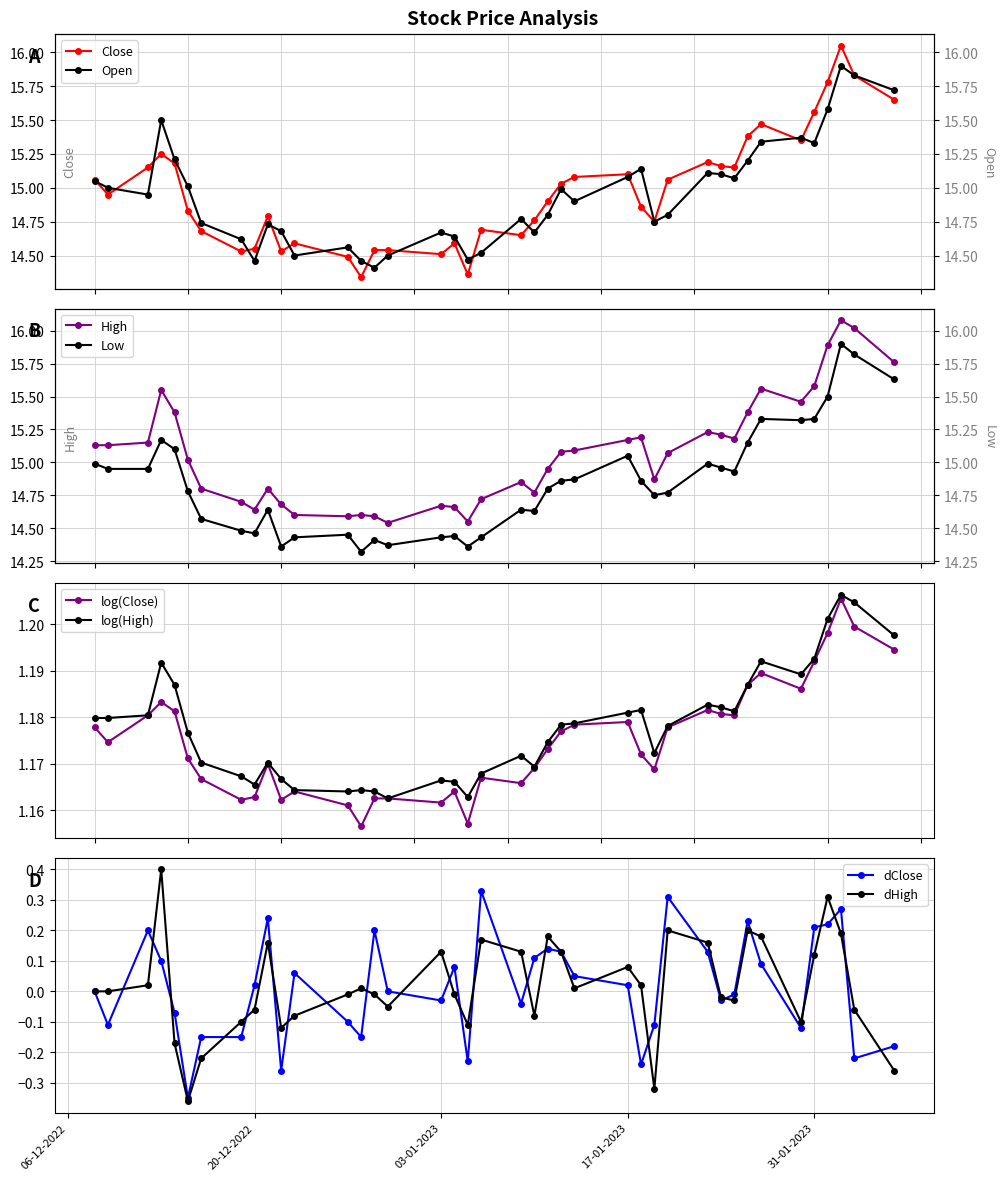

How many log(High) values are between 1 and 2?

40